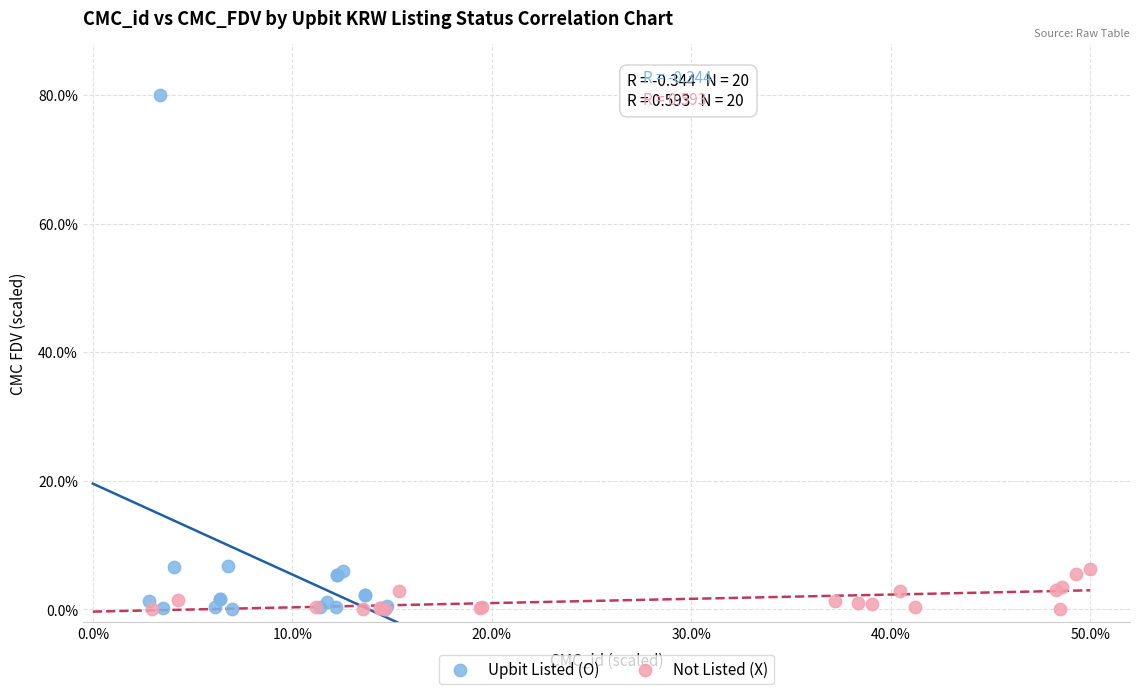

Which series contains the highest Y value?

Upbit Listed (O)